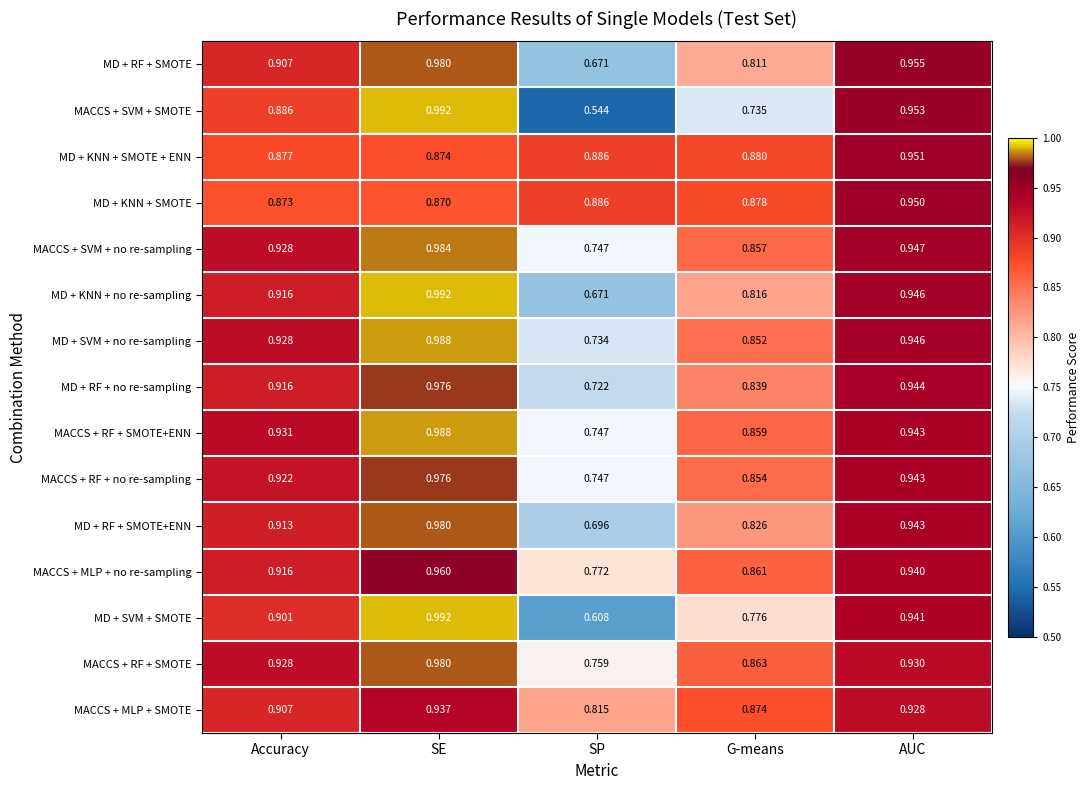

Which series has the largest range (max minus min)?

MACCS + SVM + SMOTE